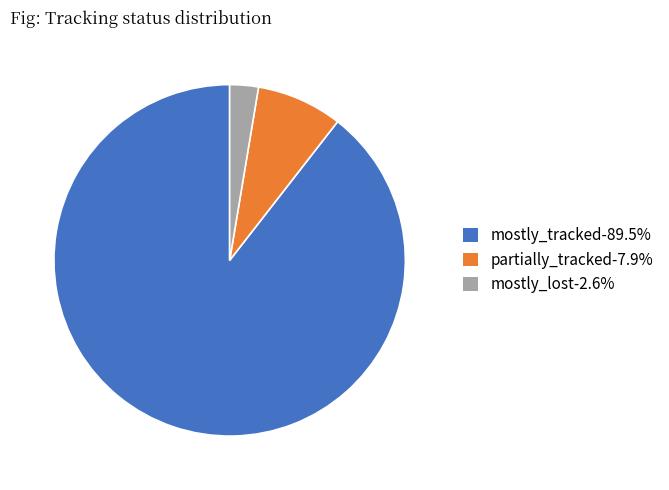

Rank the categories by value from lowest to highest.

mostly_lost, partially_tracked, mostly_tracked